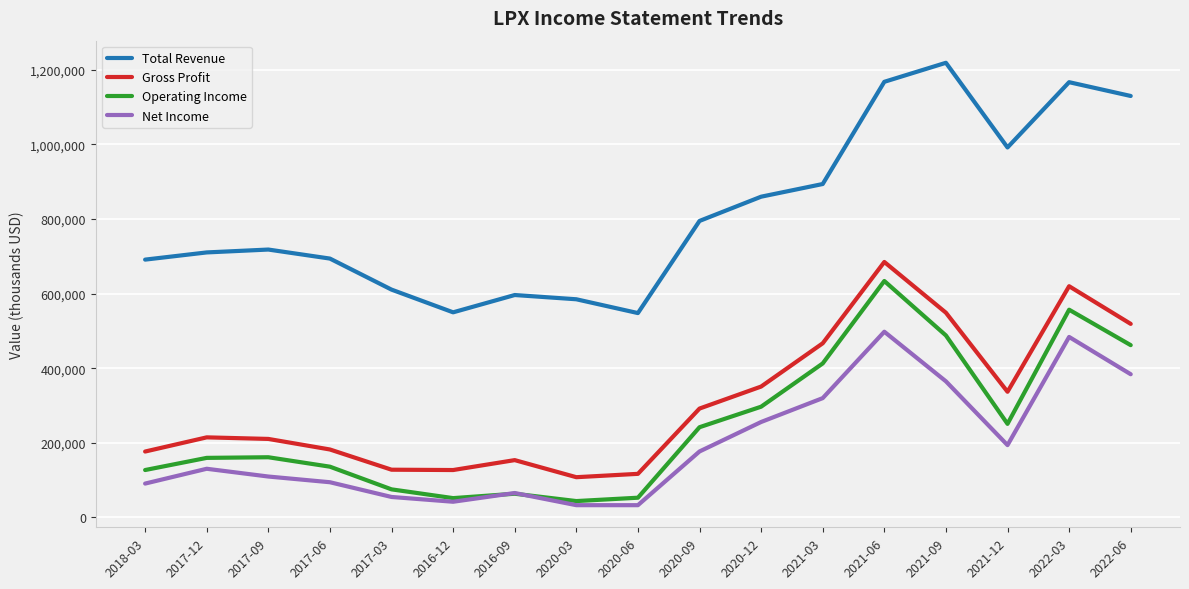

True or false: Operating Income and Total Revenue cross at least once.

False